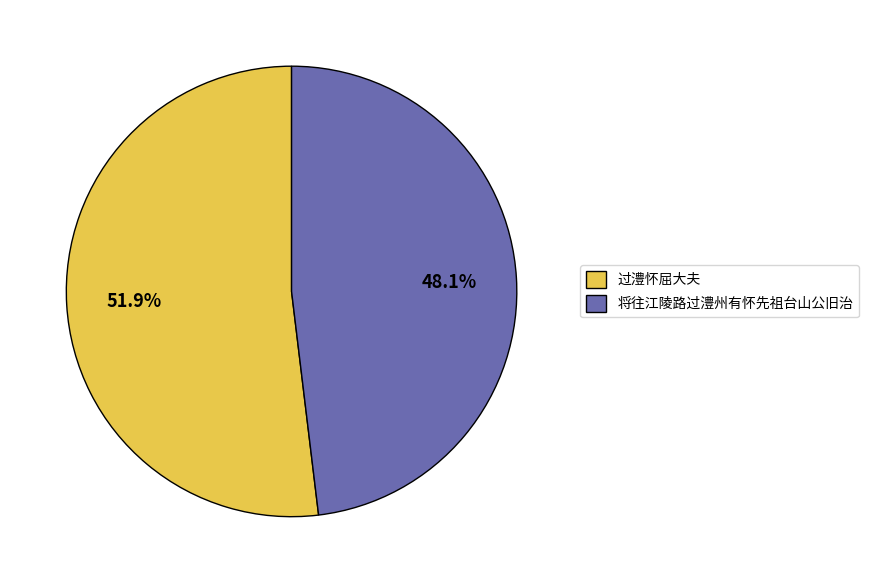

To the nearest percent, what is the combined percentage of 过澧怀屈大夫 and 将往江陵路过澧州有怀先祖台山公旧治?

100%